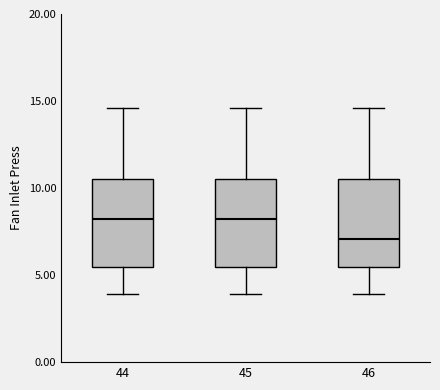

Reading left to right, read every box against the y-axis: the position of its median line, the range the box covers, and the ends of its whiskers. The values are not printed on the chart, so give them approximately, as read against the axis.

44: median 8.0, box 5.5 to 10.5, whiskers 4.0 to 14.5
45: median 8.0, box 5.5 to 10.5, whiskers 4.0 to 14.5
46: median 7.0, box 5.5 to 10.5, whiskers 4.0 to 14.5